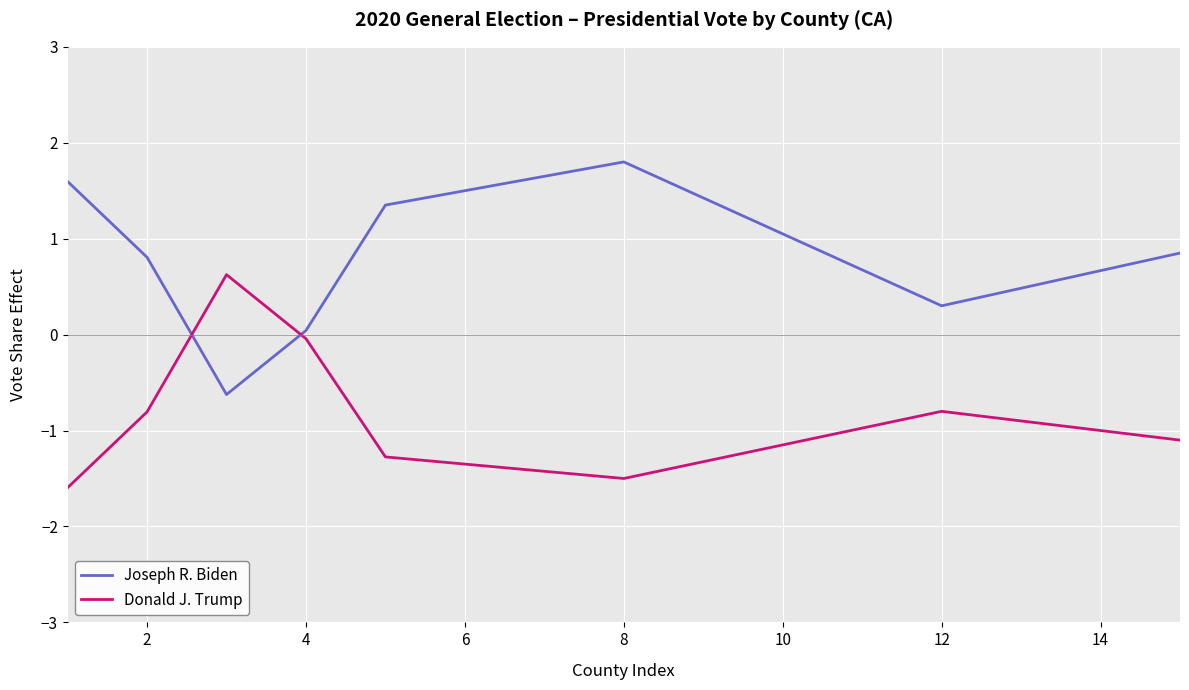

Which series has the largest total across all categories?

Joseph R. Biden